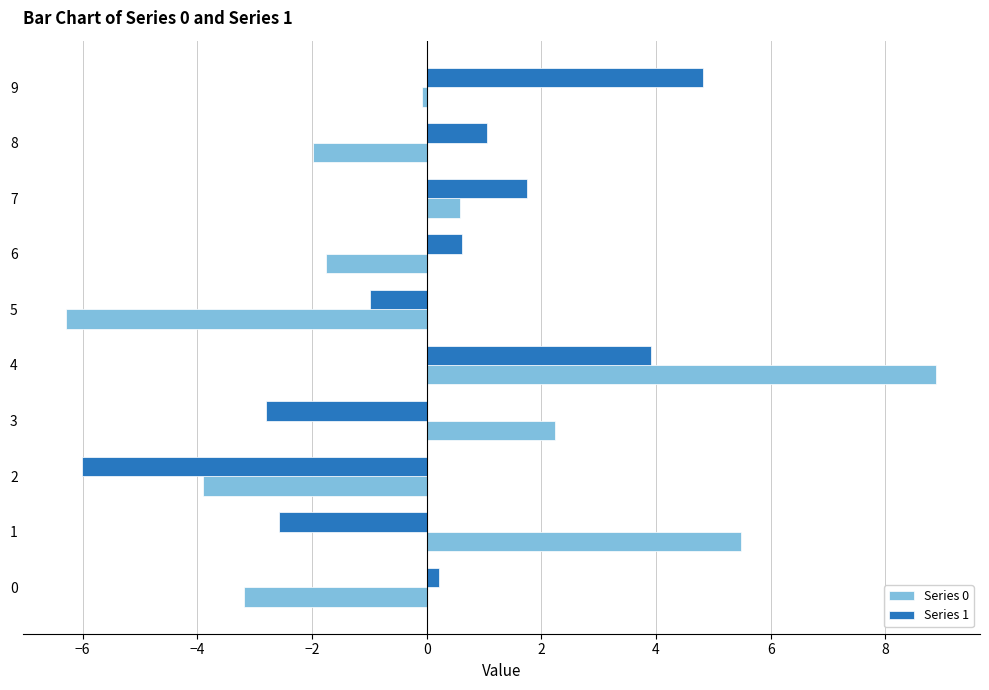

Rank the series by their maximum value, from lowest to highest.

Series 1, Series 0